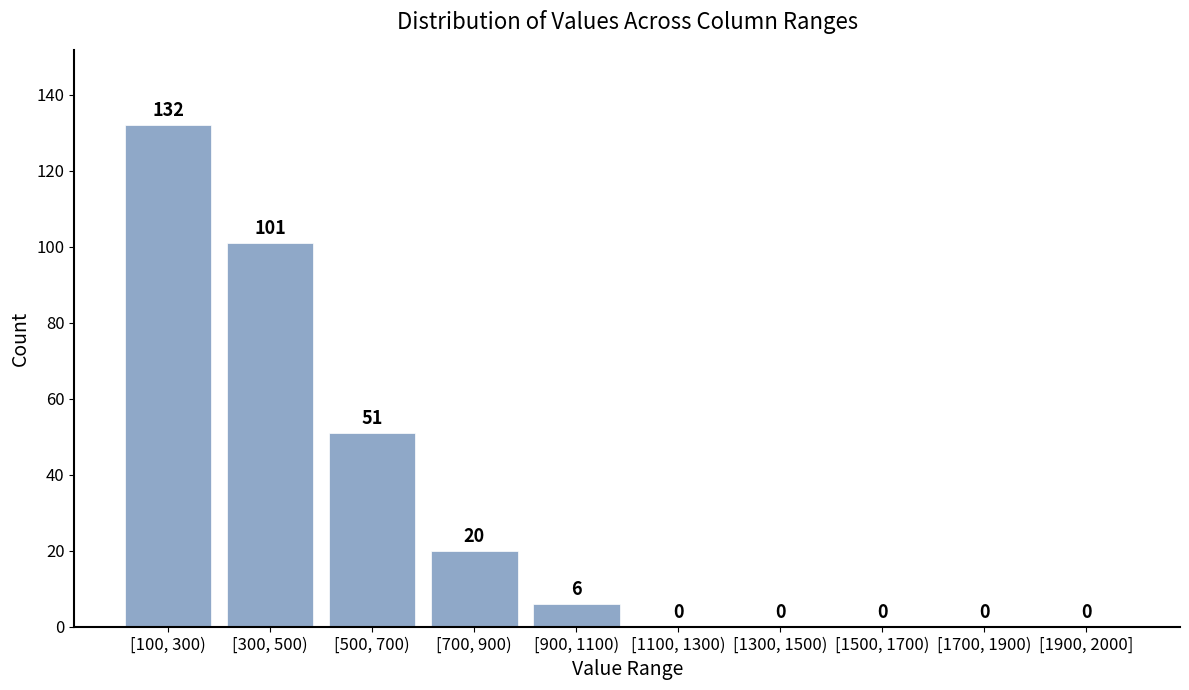

Reading left to right, extract all data points from this chart.

[100, 300)=132	[300, 500)=101	[500, 700)=51	[700, 900)=20	[900, 1100)=6	[1100, 1300)=0	[1300, 1500)=0	[1500, 1700)=0	[1700, 1900)=0	[1900, 2000]=0